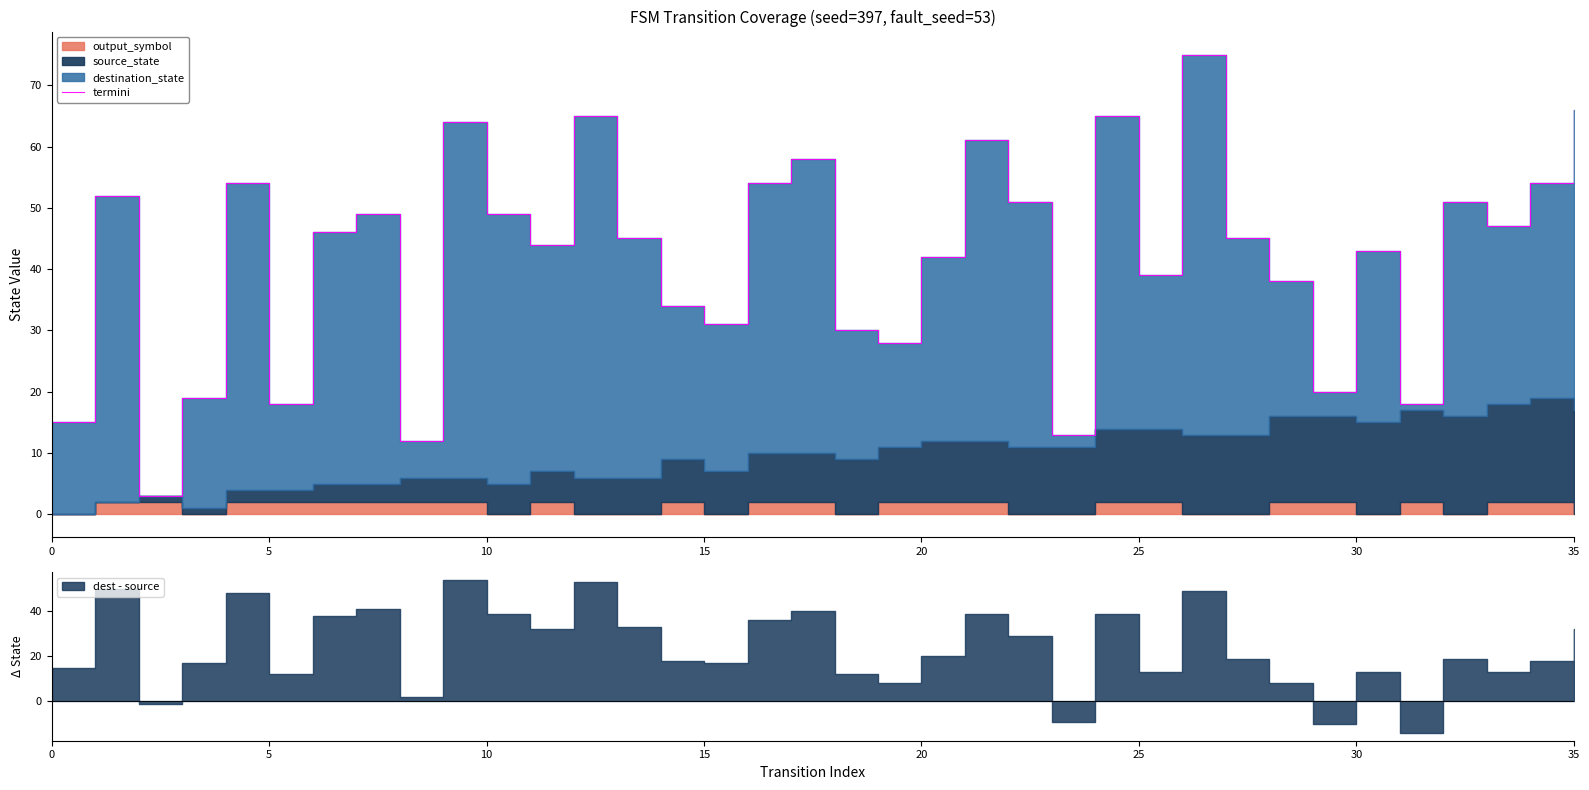

What is the label of the 31st point from the left?

30